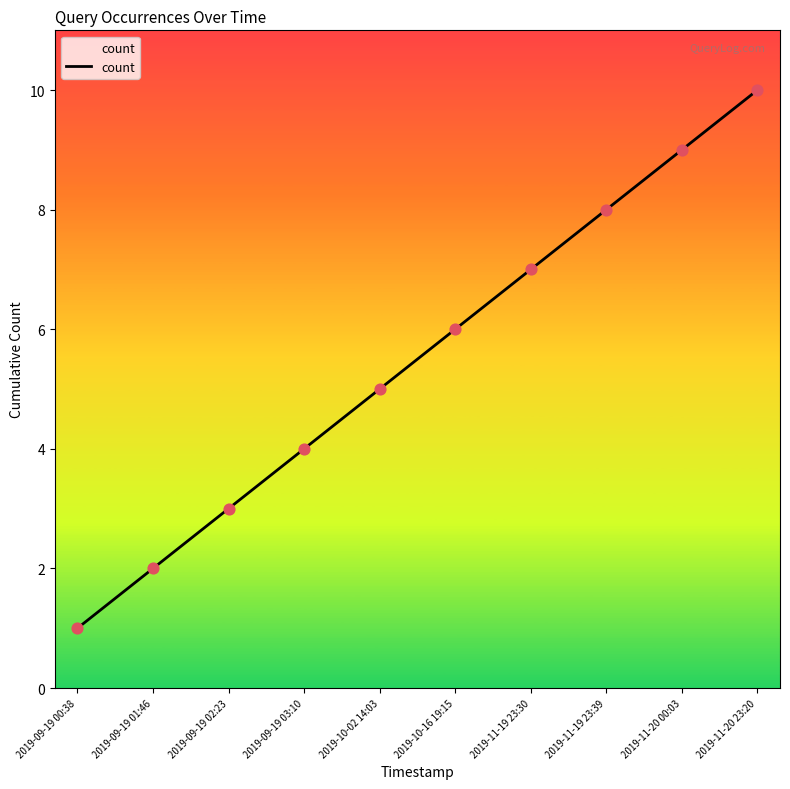

What is the change in value from 2019-11-19 23:39 to 2019-11-20 23:20?

+2